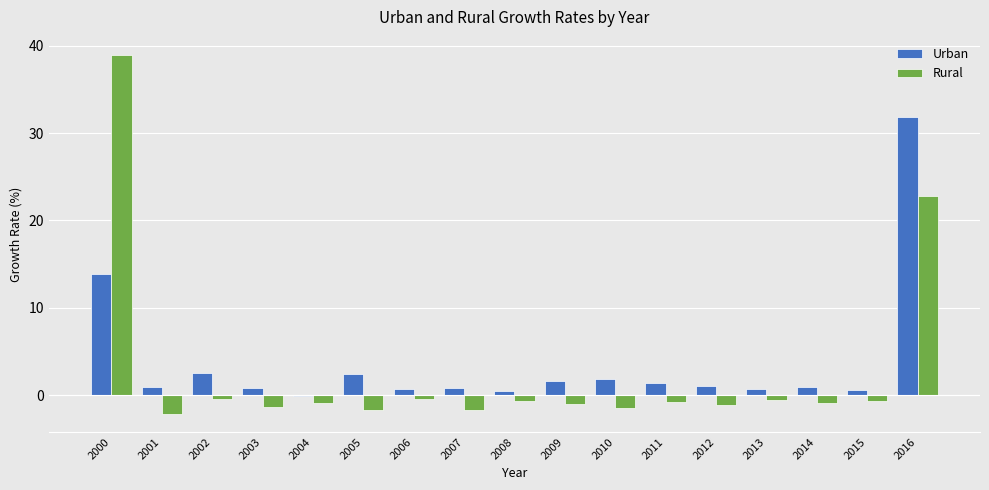

At which category is the sum across all series the highest?

2016